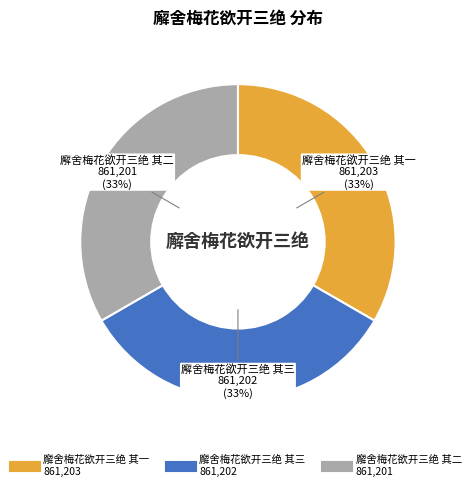

To the nearest percent, what is the average slice percentage?

33%